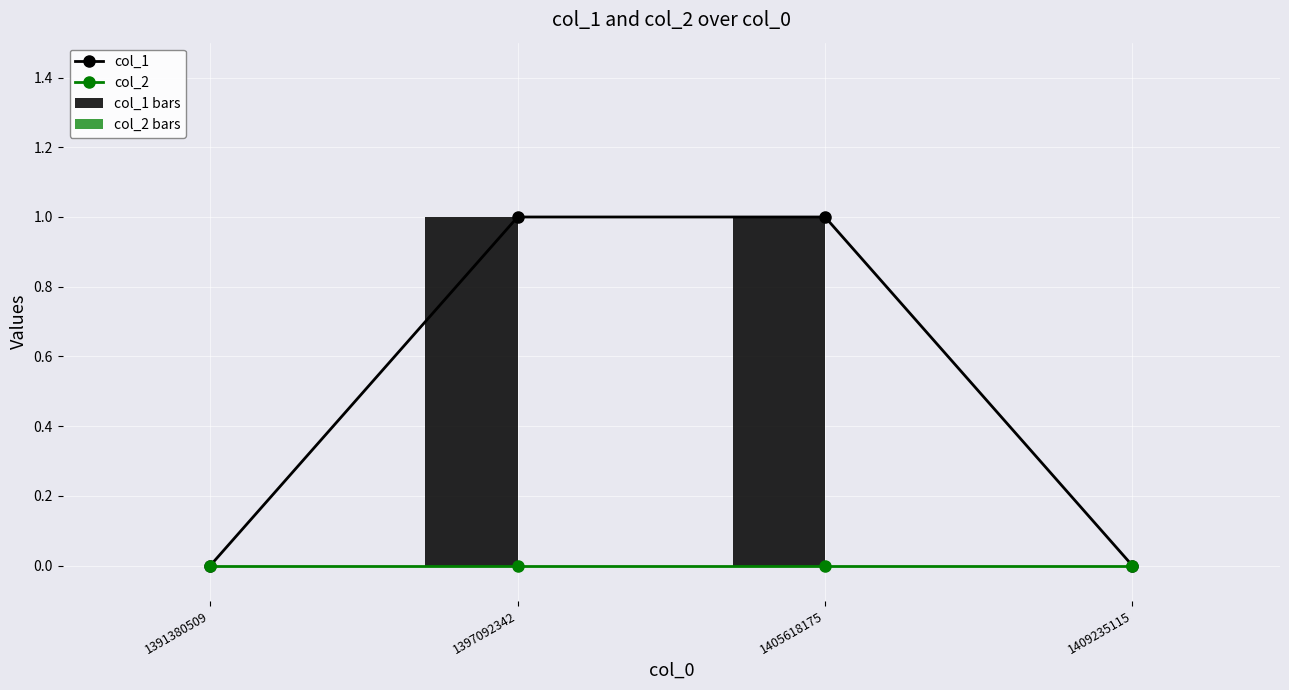

Reading right to left, extract all data points from this chart.

col_1: 0	1	1	0
col_2: 0	0	0	0
col_1 bars: 0	1	1	0
col_2 bars: 0	0	0	0